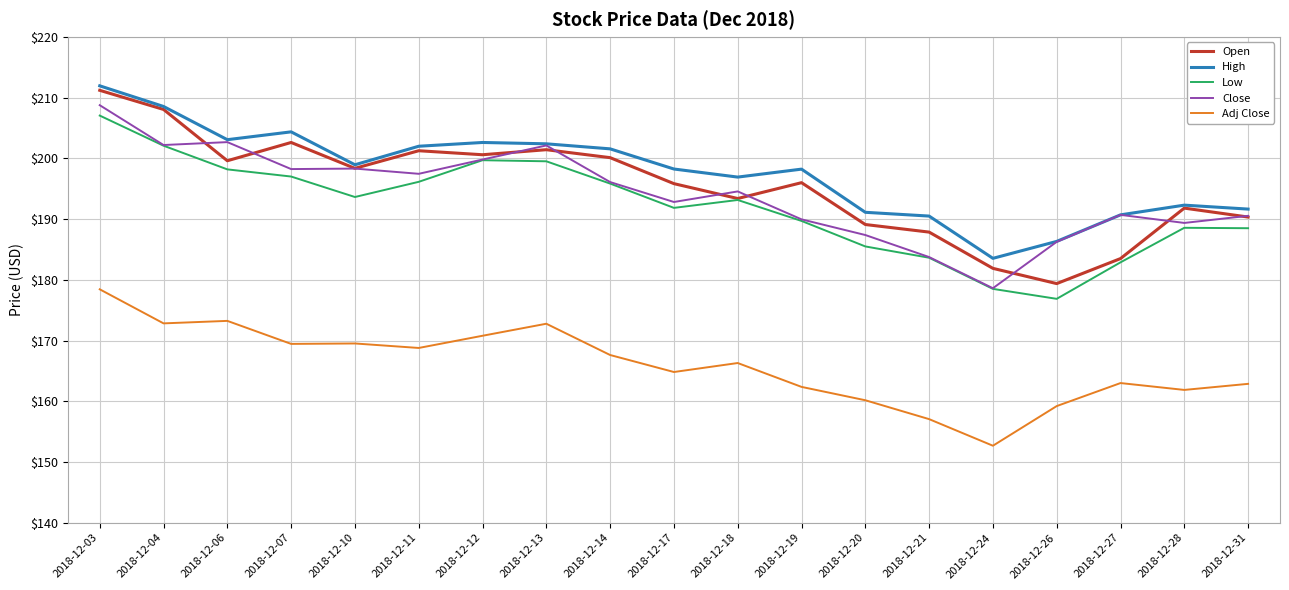

What is the difference between the highest and lowest values at 2018-12-07?

34.9